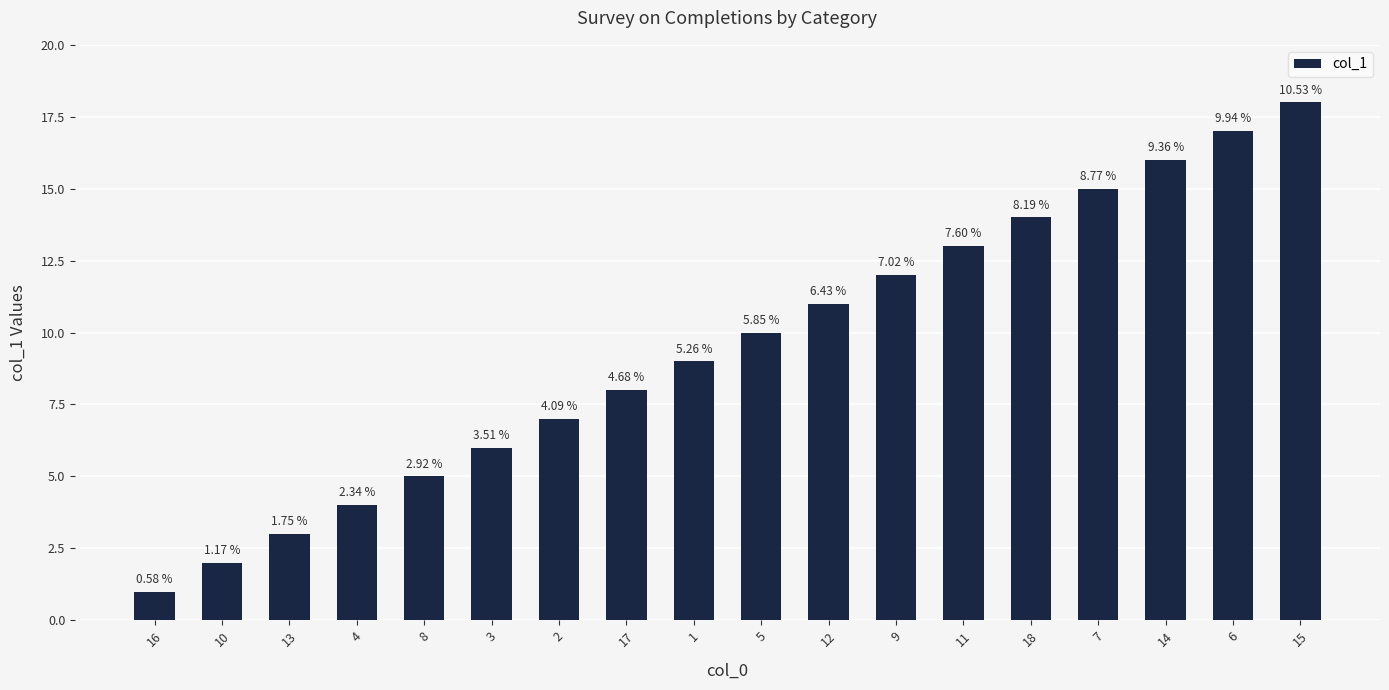

The chart shows a value of 11 at 6. True or false?

False